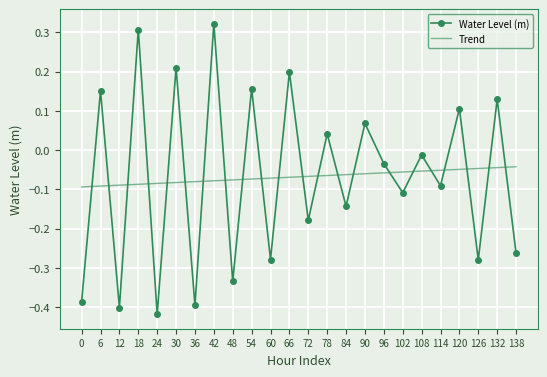

Where is Water Level (m) nearest to the value 0?

108